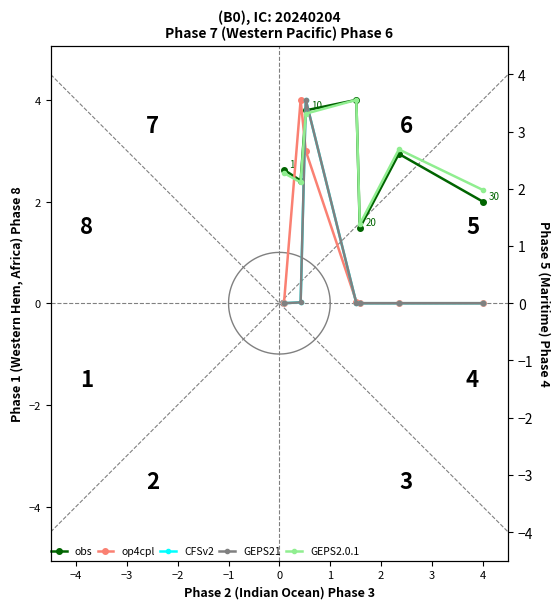

Which series has the largest range (max minus min)?

op4cpl